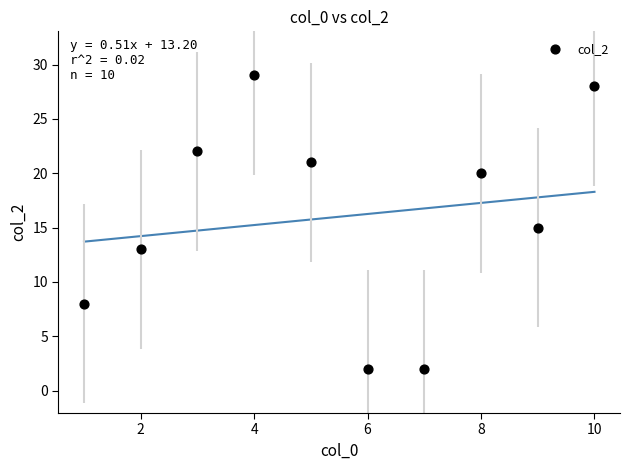

What is the average X value?

6